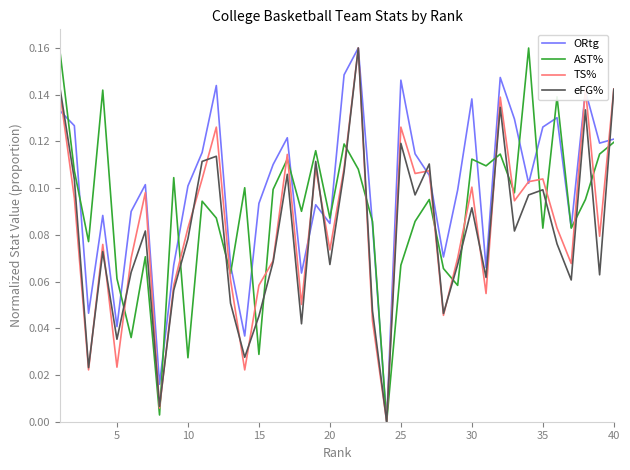

How many lines are shown in the chart?

4